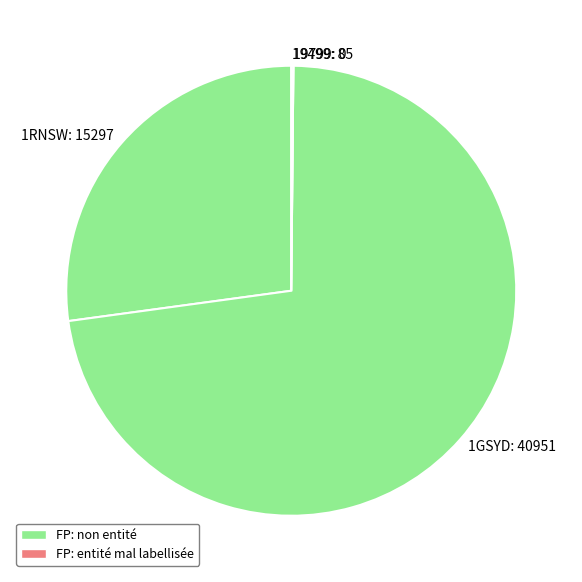

Between 1RNSW: 15297 and 1GSYD: 40951, which is larger?

1GSYD: 40951